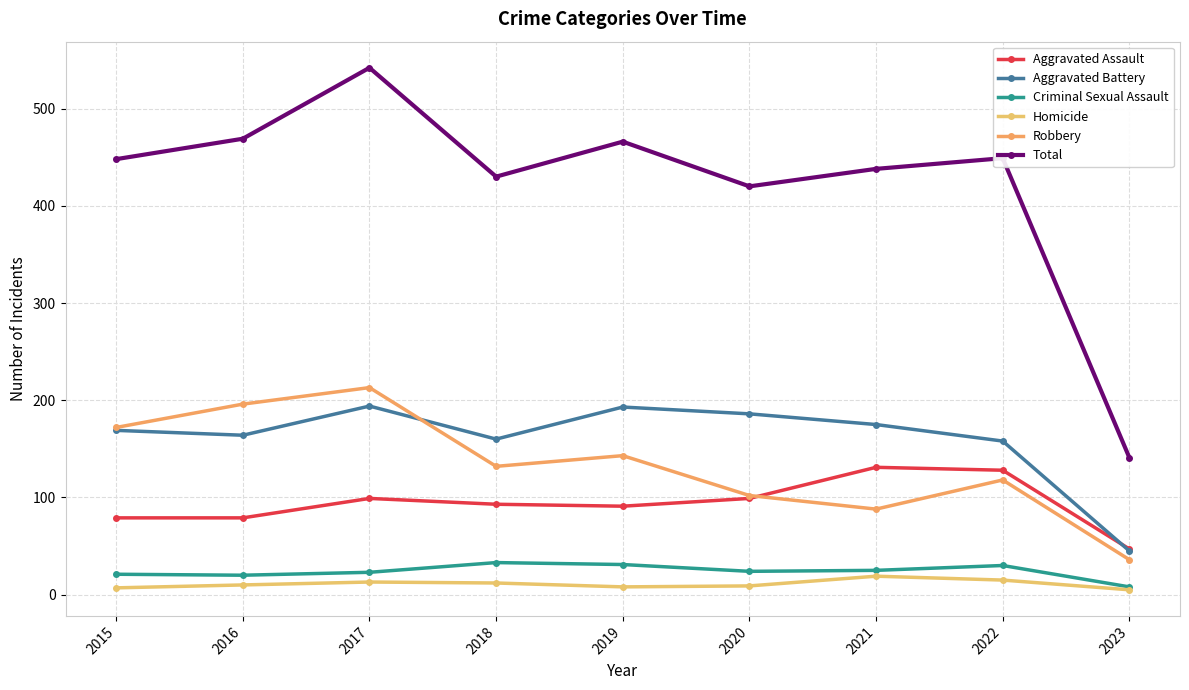

True or false: Aggravated Battery and Homicide cross at least once.

False